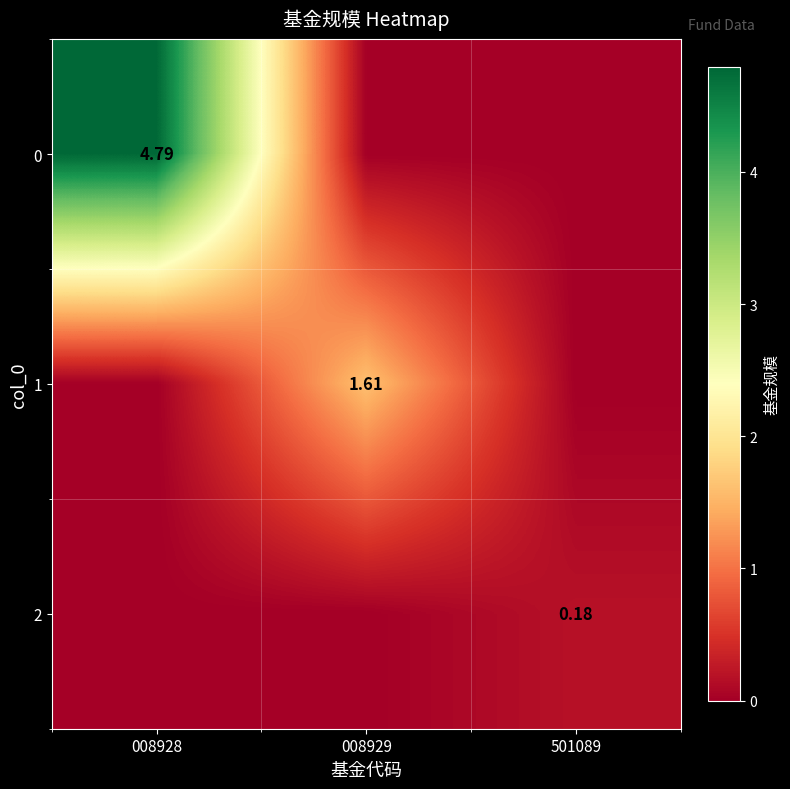

What is the difference between the highest and lowest values at 501089?

0.2